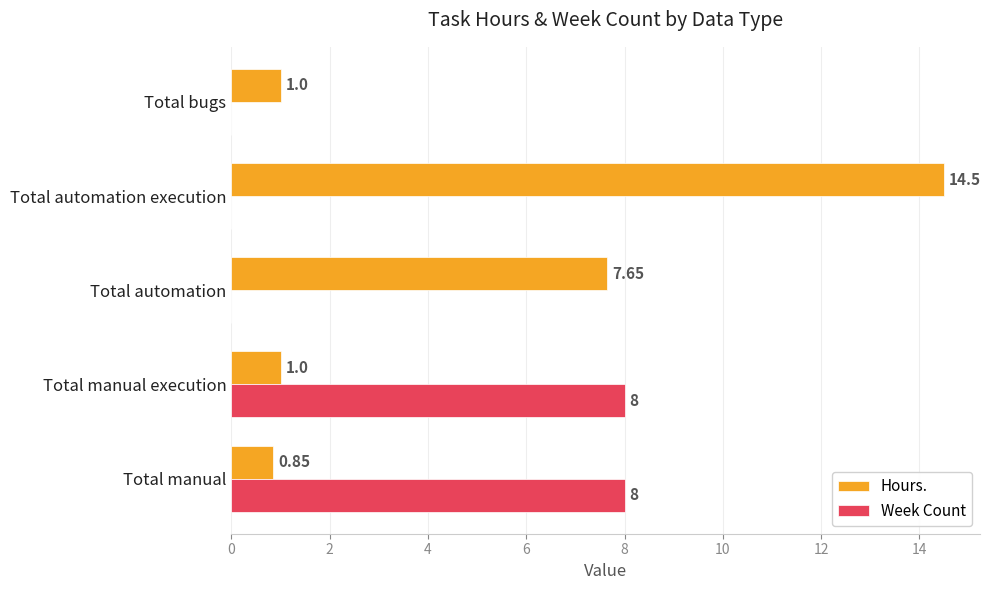

Count the Week Count values in the range 0 to 8.

5